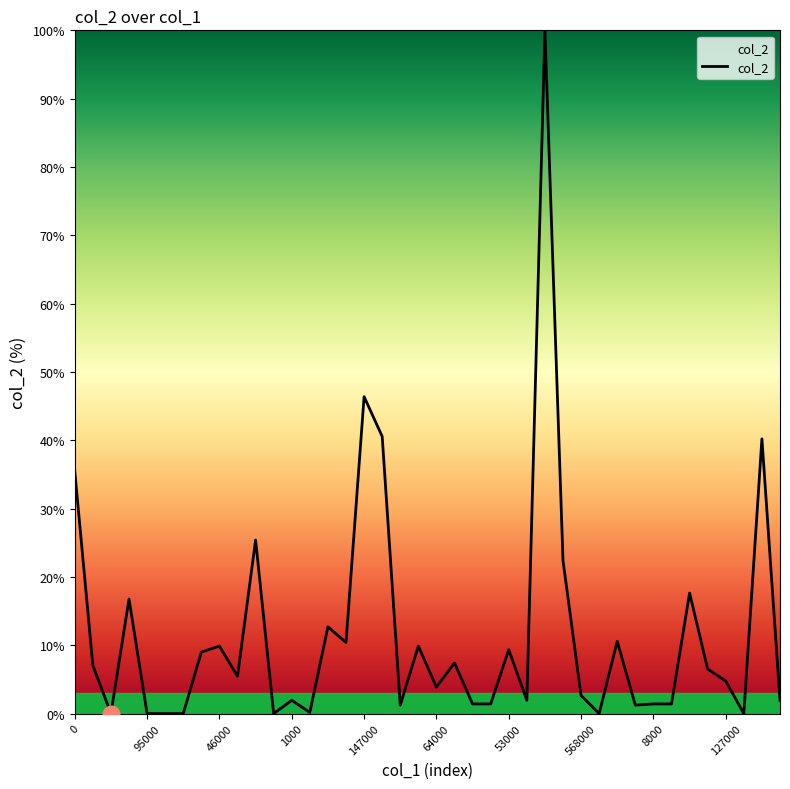

What is the difference between the second highest and second lowest values?

46.4